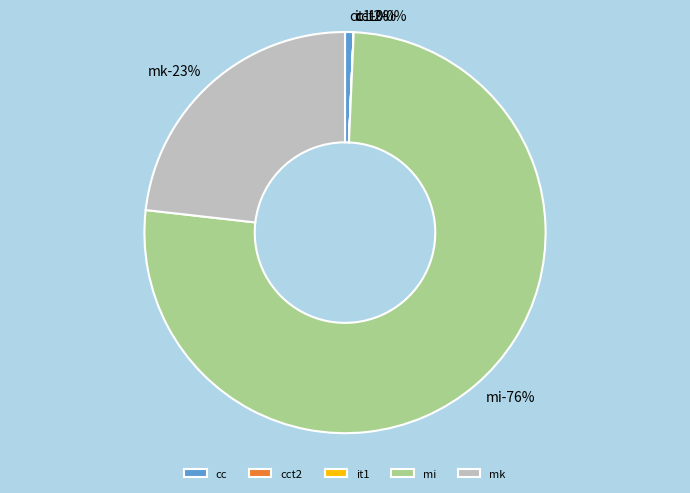

To the nearest percent, what portion does mi represent?

76%